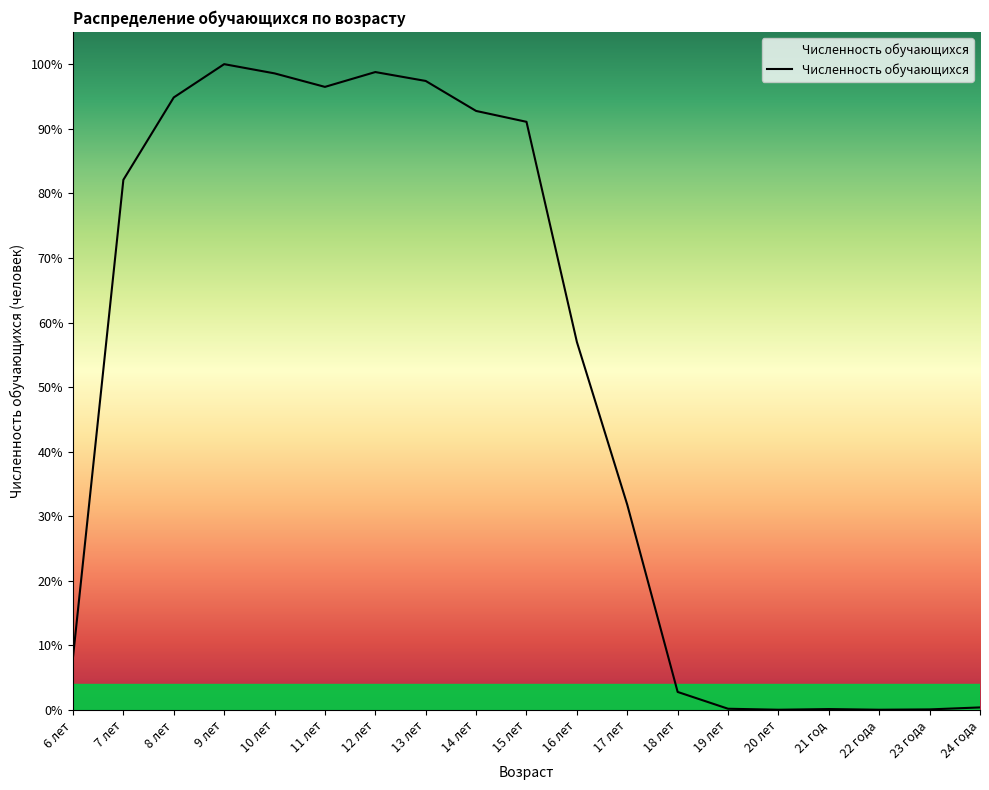

What is the difference between the maximum and minimum values?

1959